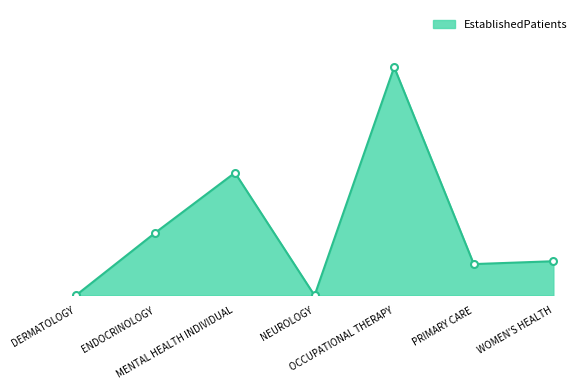

What is the change in value from NEUROLOGY to WOMEN'S HEALTH?

+1.2